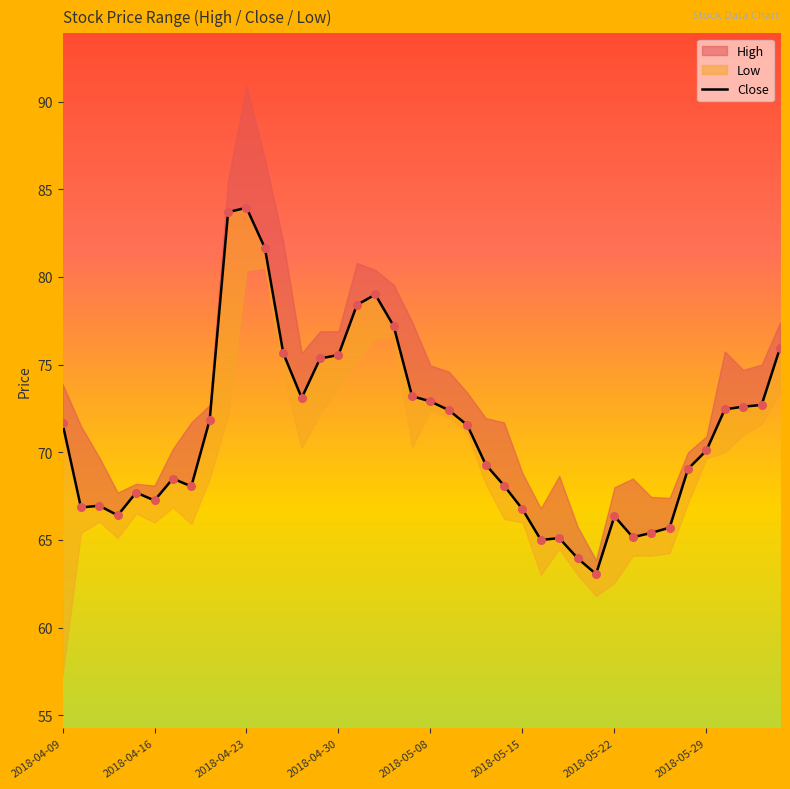

What is the change in value from 2018-05-15 to 38?

+5.4